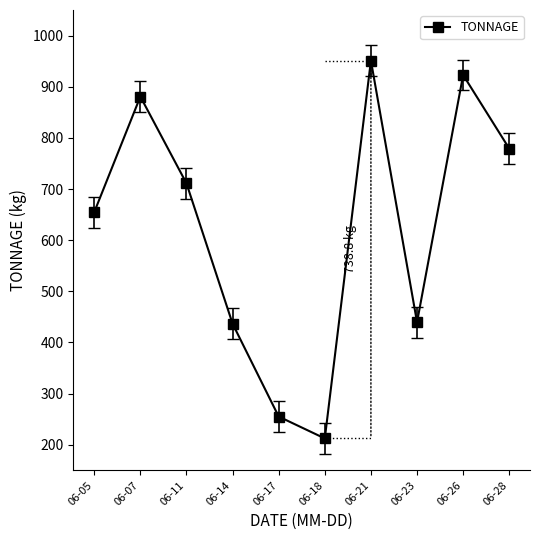

What is the difference between the second highest and second lowest values?

667.8